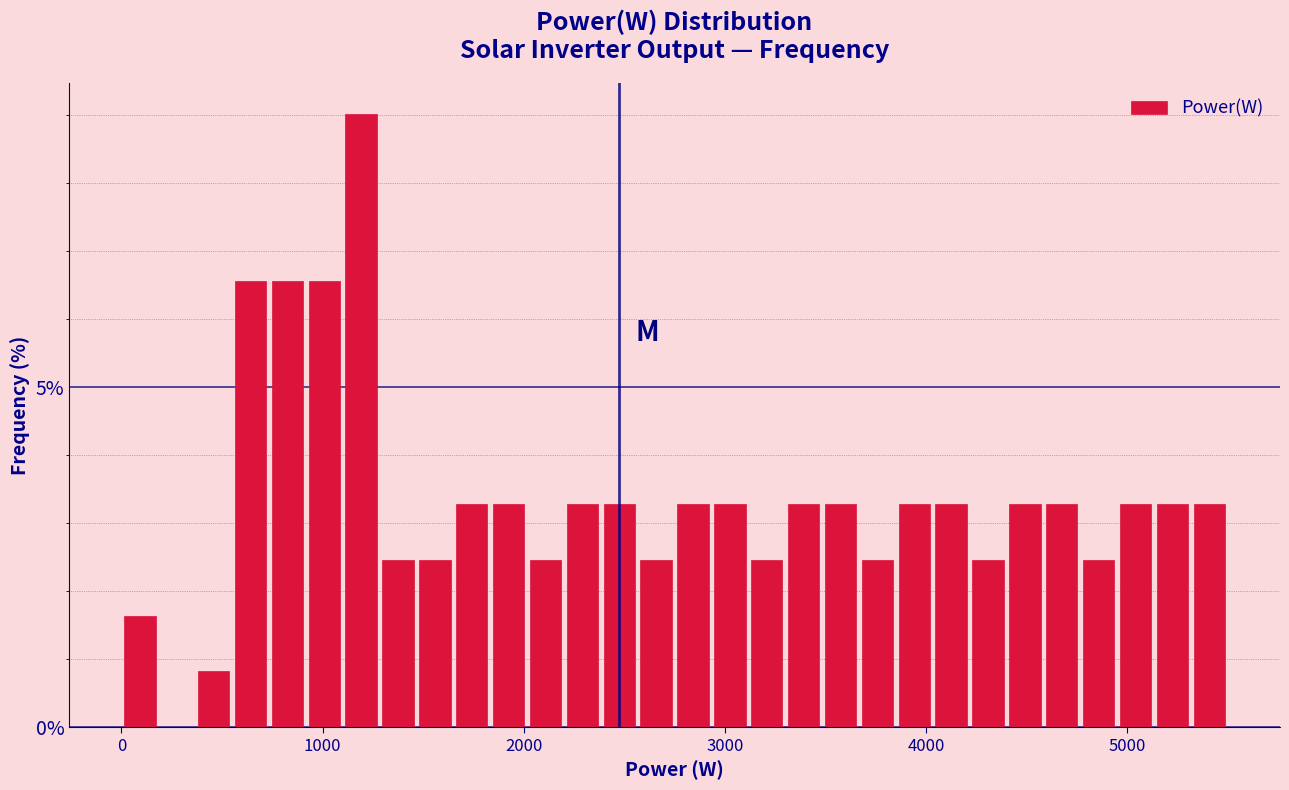

Around what value on the x-axis is the tallest bar? Give the approximate position of its centre, as read against the axis.

1200